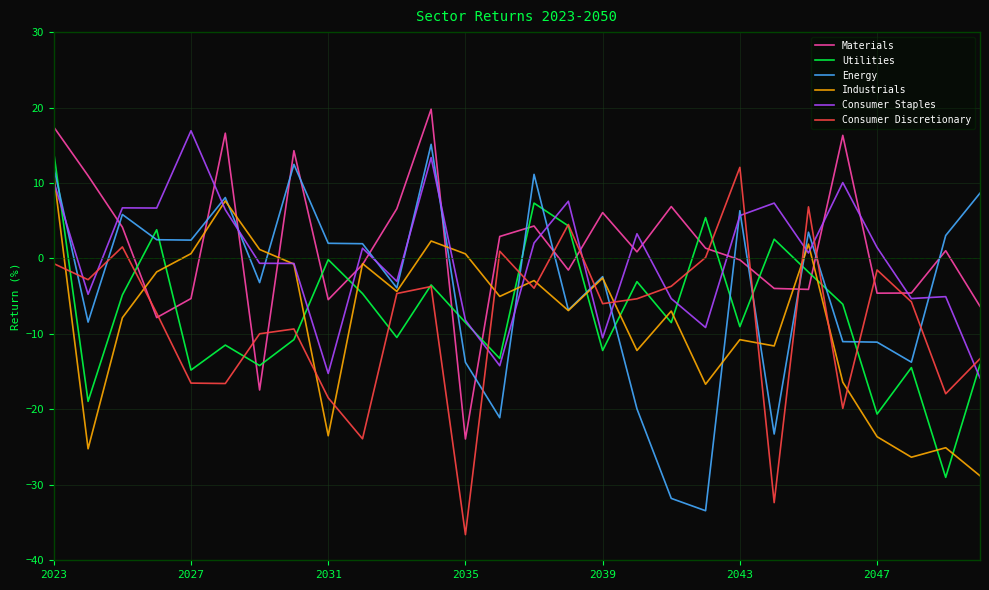

What is the sum of all Utilities values?

-196.9